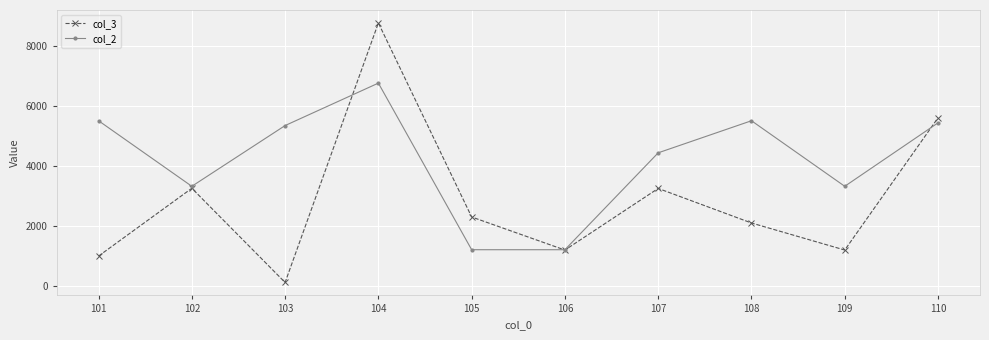

What is the spread (max minus min) of values at 102?

66